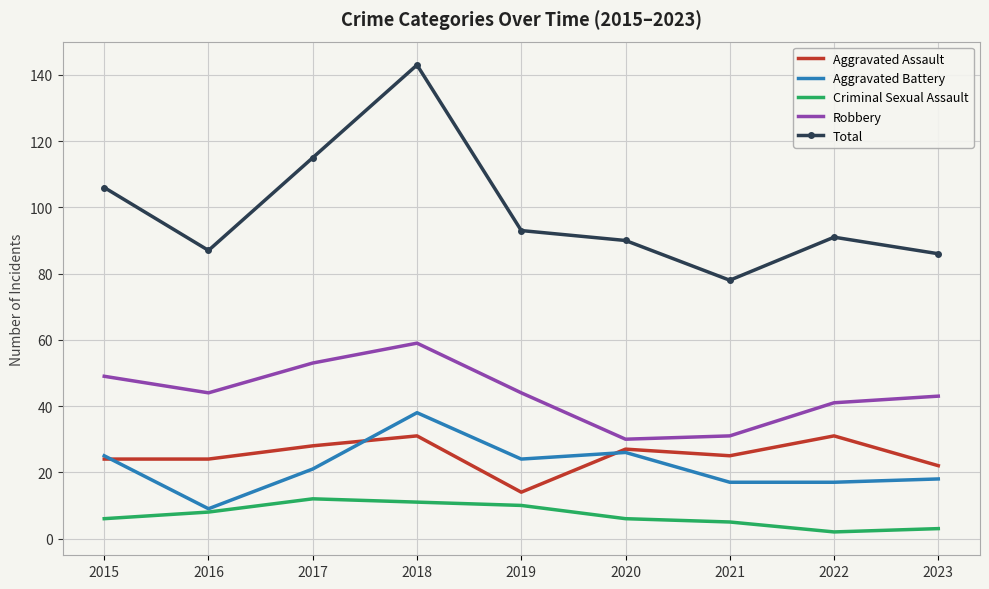

At 2018, list the series in order from largest to smallest.

Total, Robbery, Aggravated Battery, Aggravated Assault, Criminal Sexual Assault